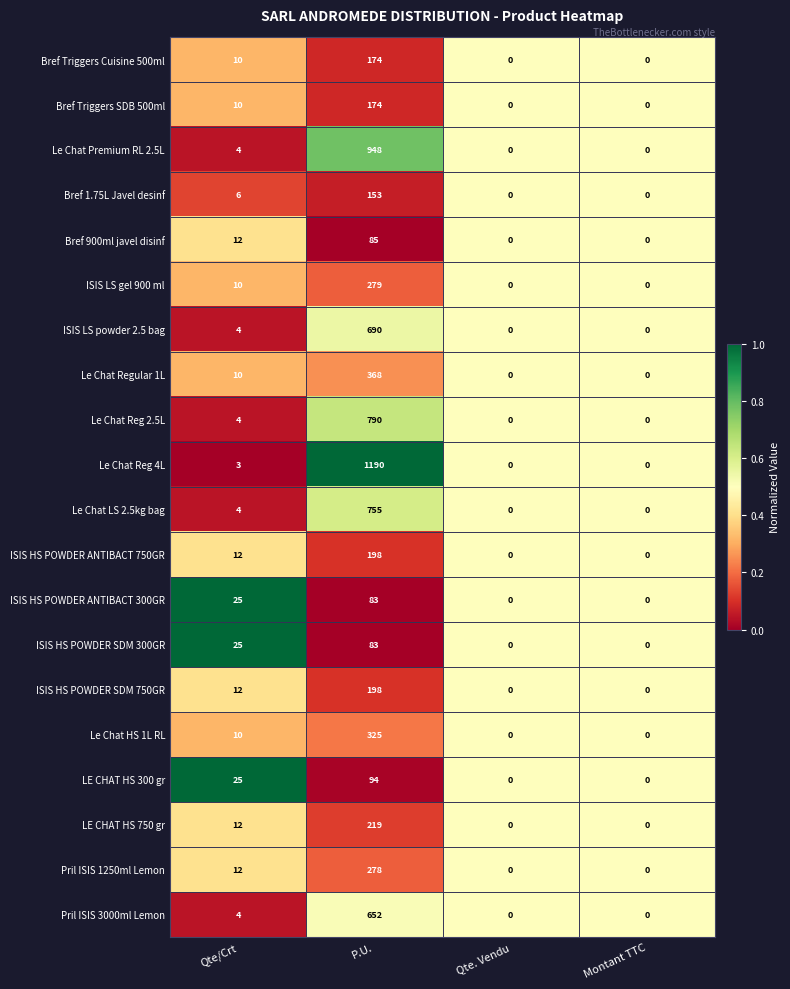

Which series changed the most between P.U. and Montant TTC?

Le Chat Reg 4L